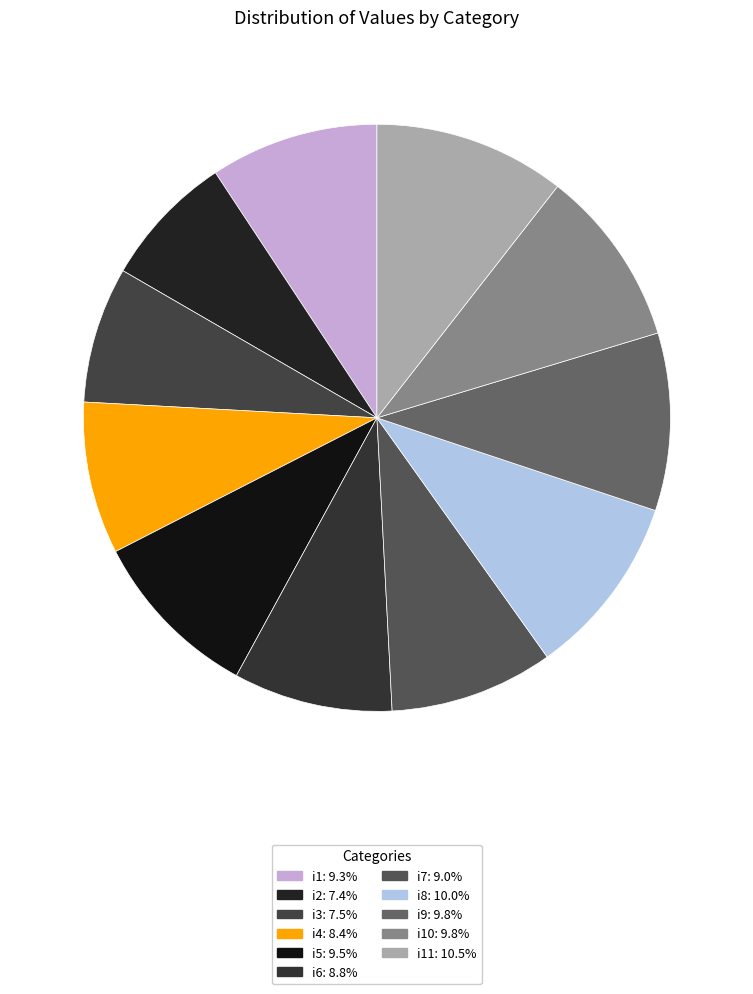

Count the number of slices in the pie.

11